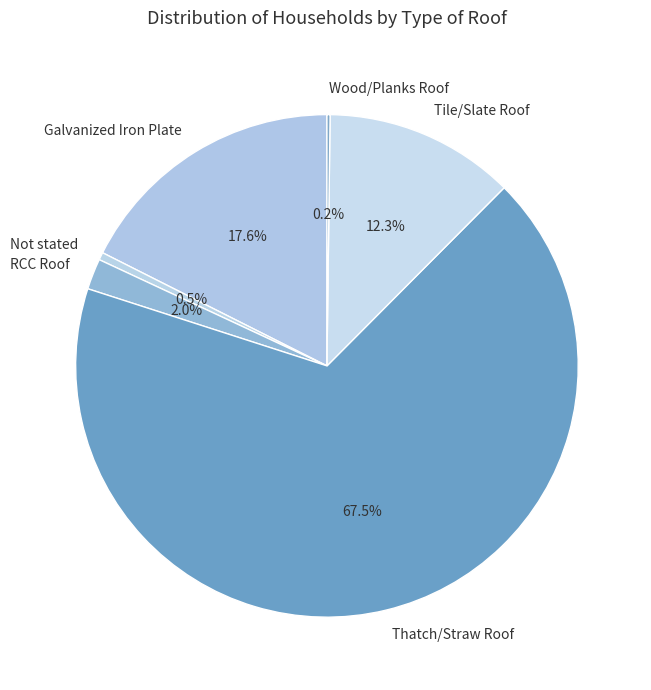

Which slice represents more than half of the pie?

Thatch/Straw Roof